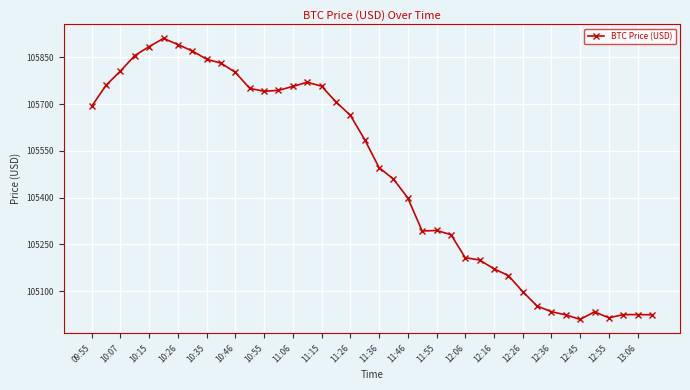

What is the difference between the maximum and minimum values?

901.0